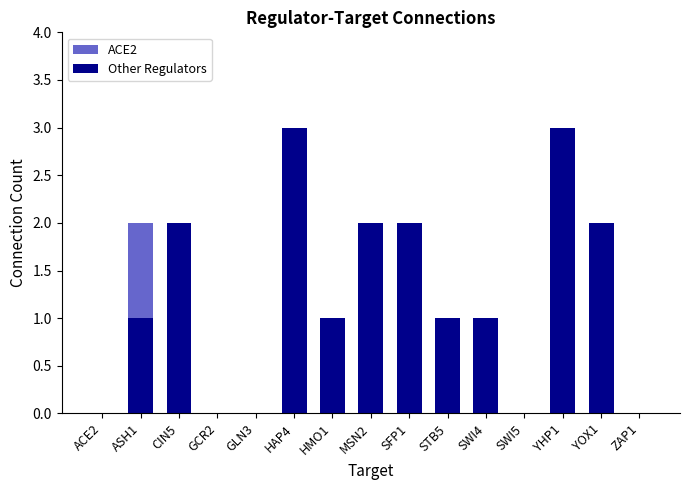

What is the total value across all series at YHP1?

3